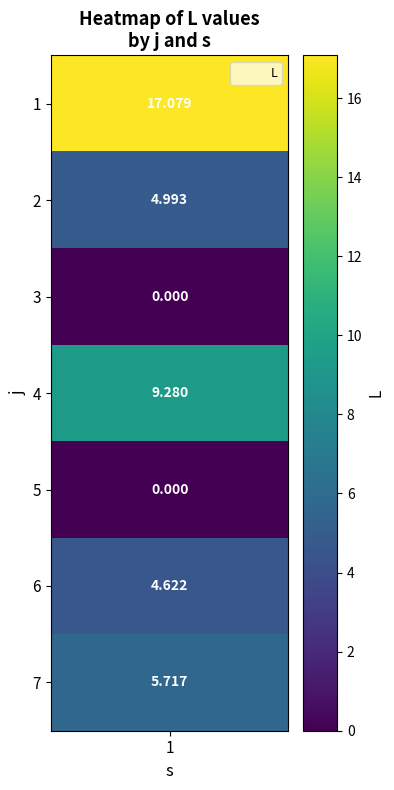

Reading right to left, what are all the values shown in this chart?

6=5.7	5=4.6	4=0.0	3=9.3	2=0.0	1=5.0	0=17.1